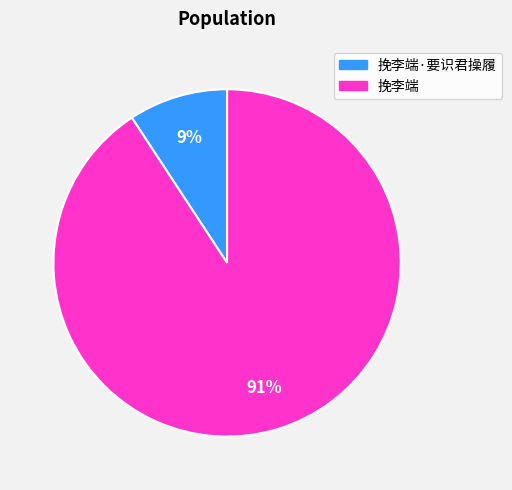

Does any single category account for the majority?

Yes